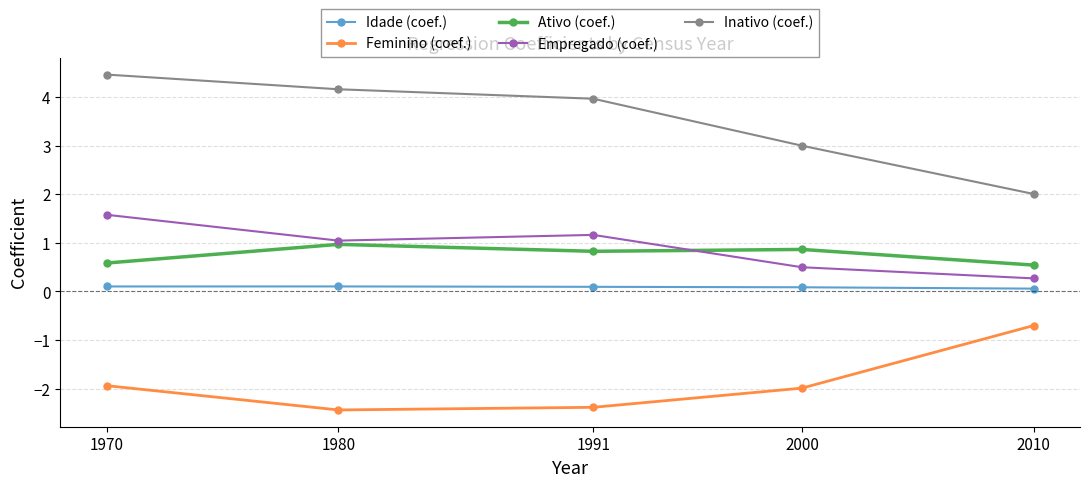

How many lines are shown in the chart?

5